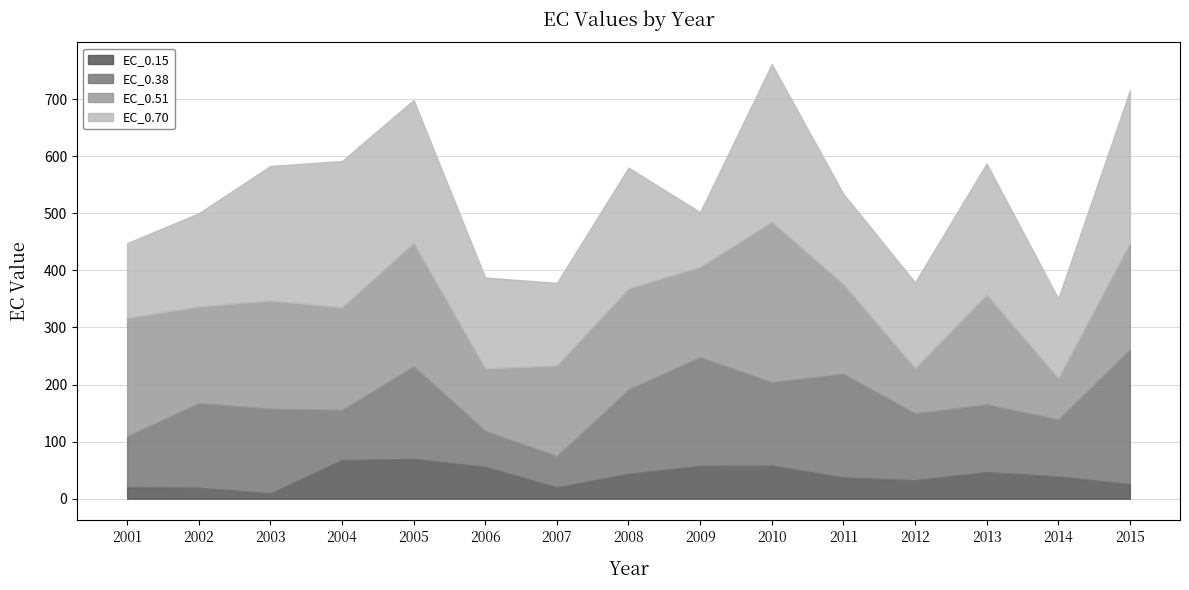

Where is the first local minimum for EC_0.15?

2003